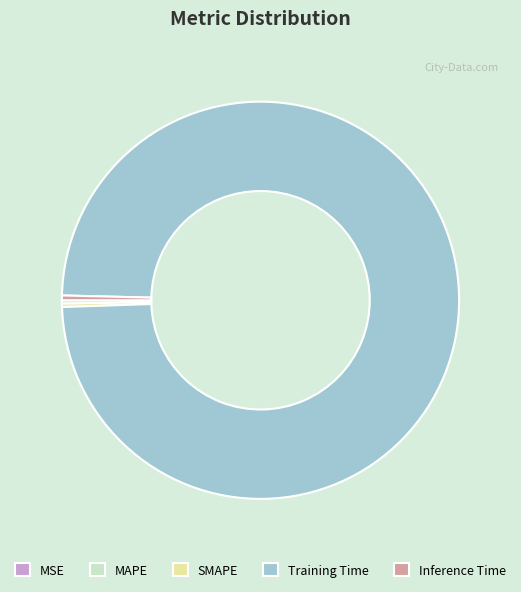

Which category accounts for the majority?

Training Time